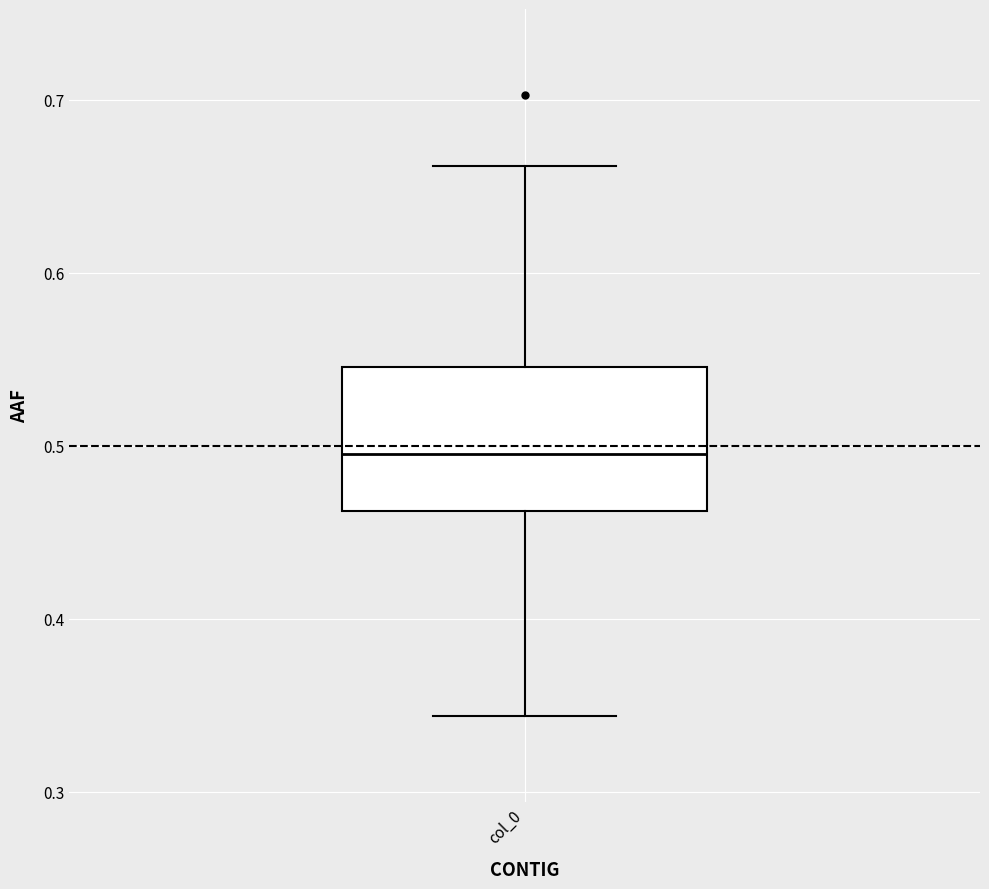

Read this box plot against the y-axis: the position of the median line, the range covered by the box, and the ends of both whiskers. The values are not printed on the chart, so give them approximately, as read against the axis.

median 0.50, box 0.46 to 0.55, whiskers 0.34 to 0.66